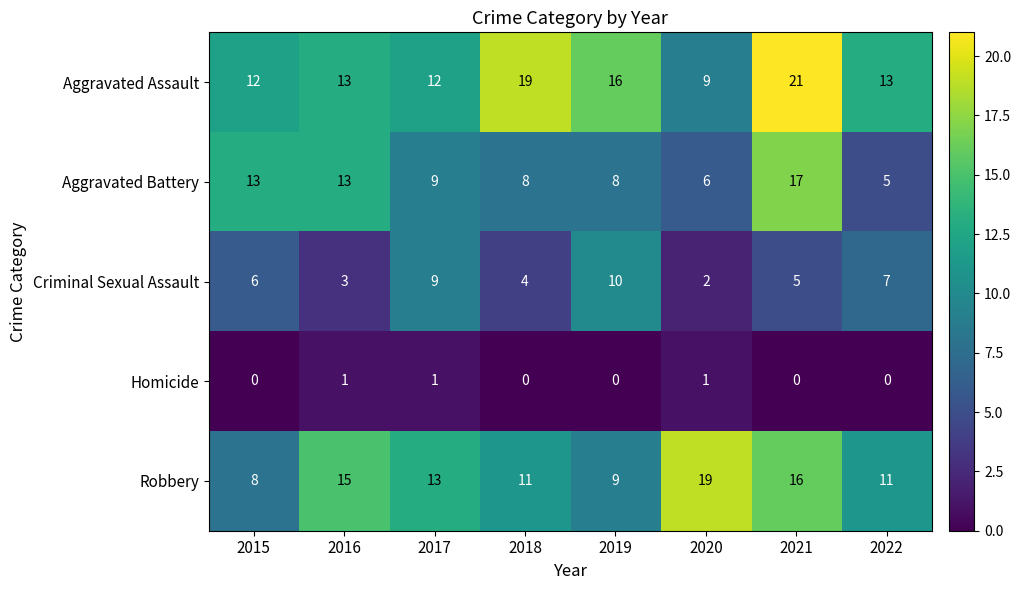

Count the Criminal Sexual Assault values in the range 4 to 9.

5